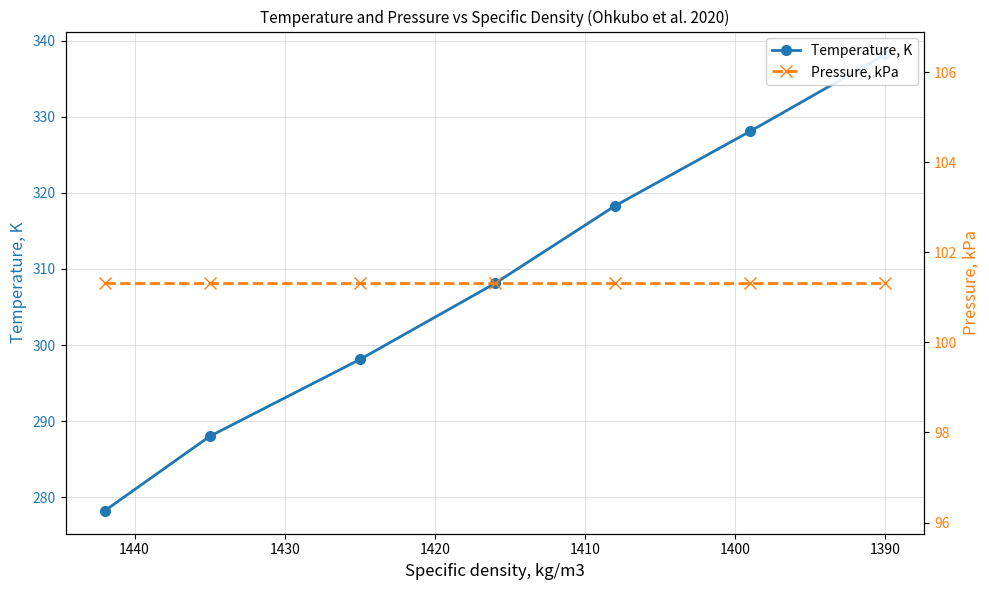

How many lines are shown in the chart?

2